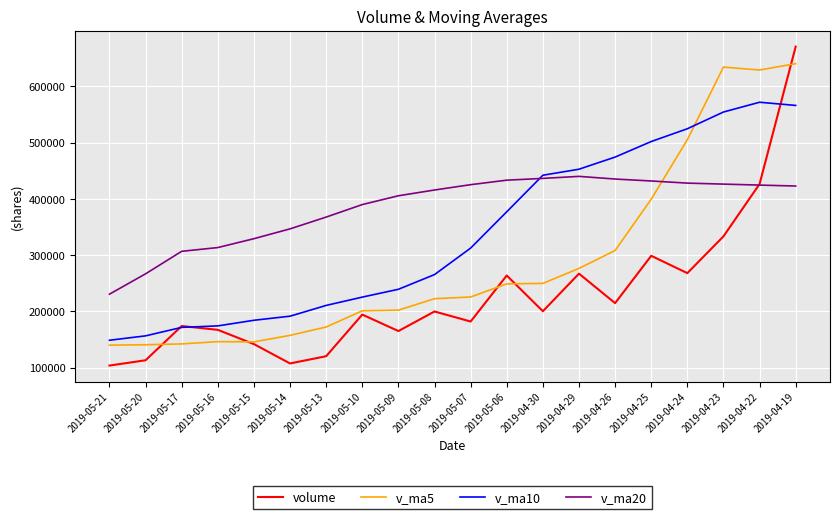

True or false: v_ma10 and v_ma5 cross at least once.

True